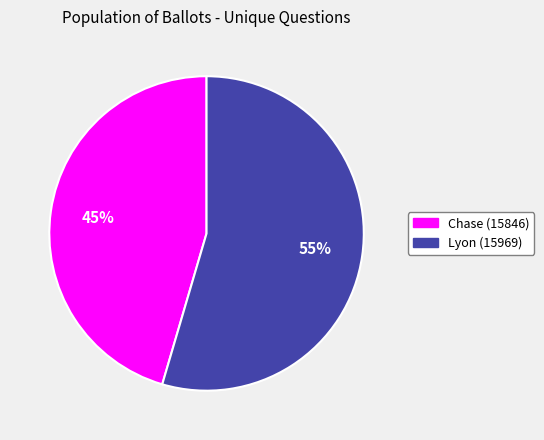

Is there a majority slice in this chart?

Yes